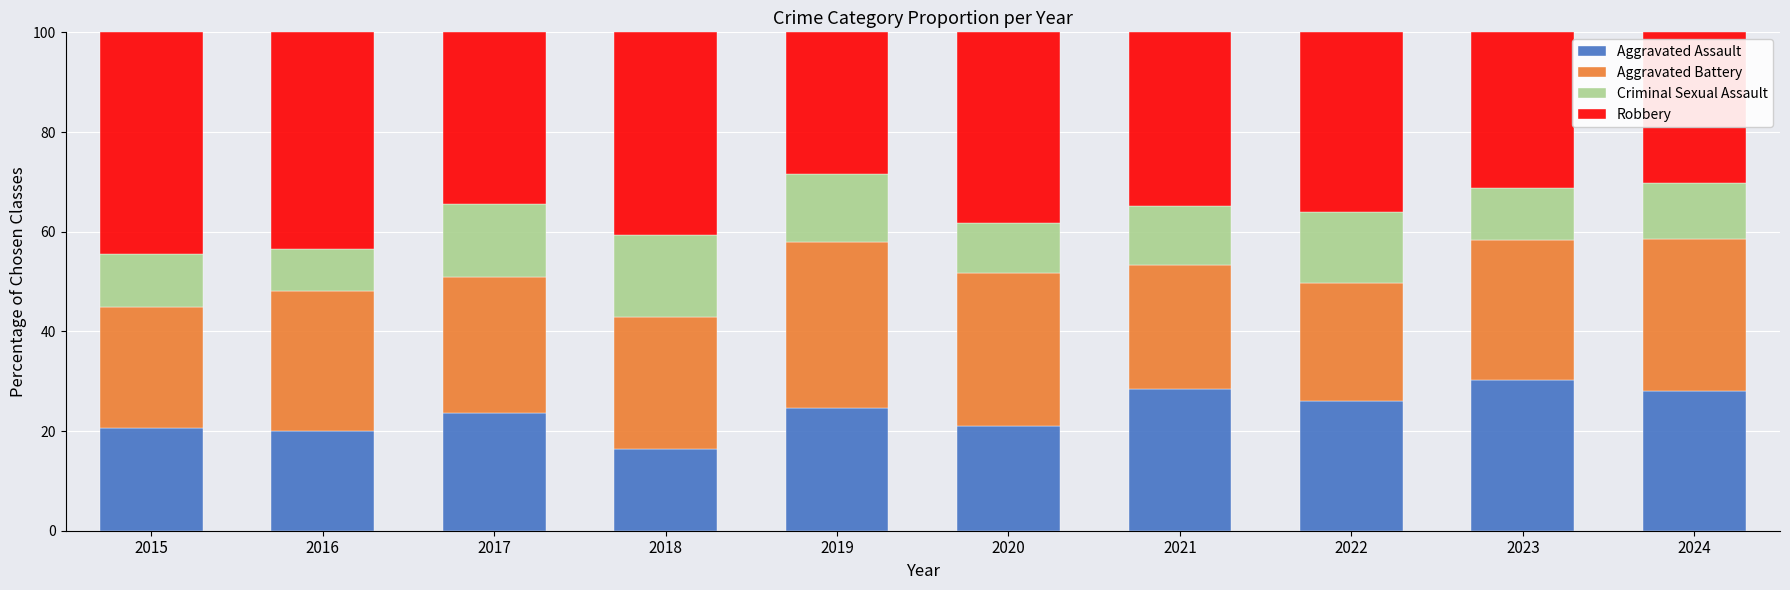

How many bars are there in total?

10